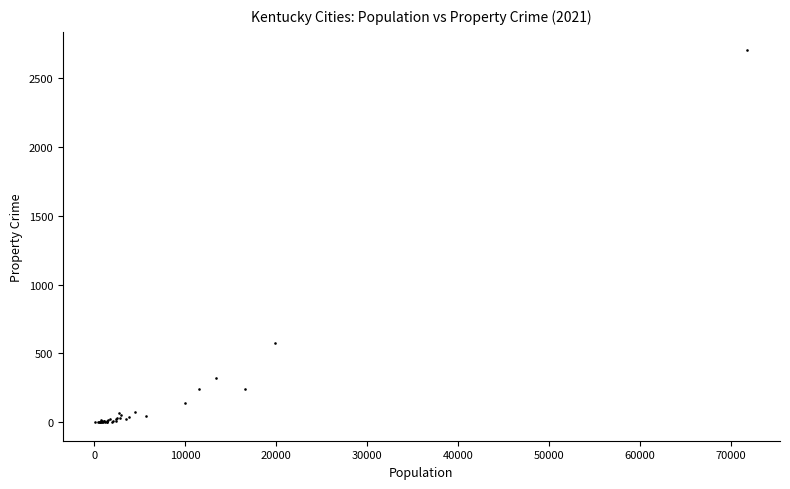

What Y value in the scatter plot is closest to 1352?

576